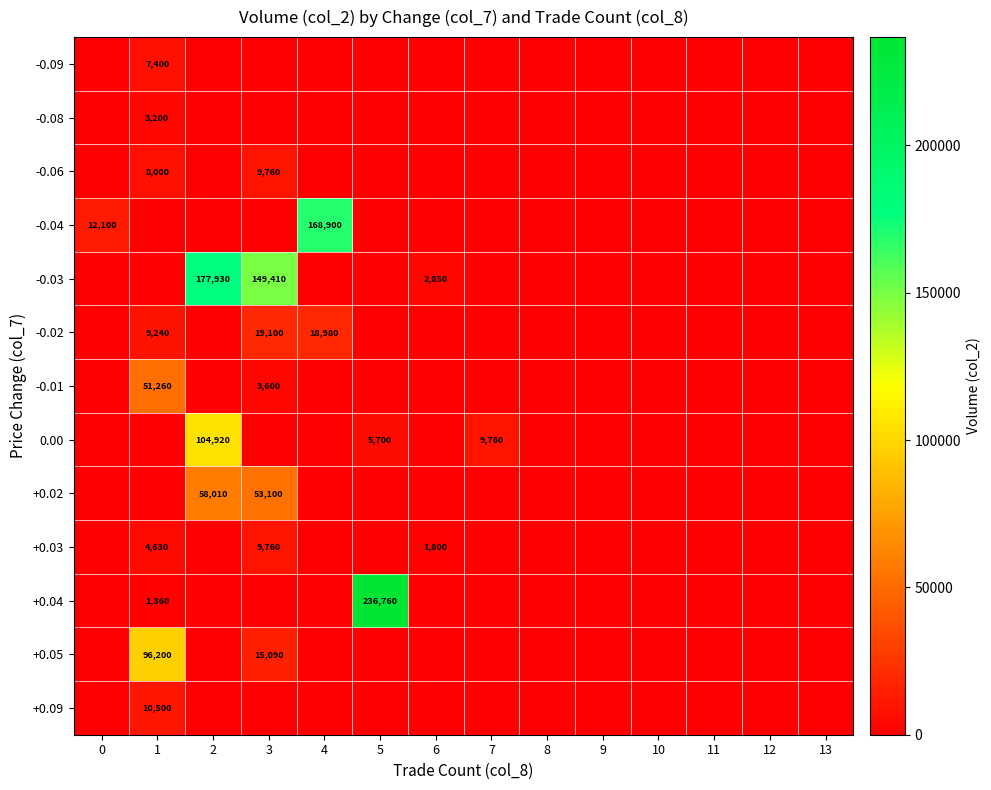

The +0.03 series shows 9760 at 3. True or false?

True